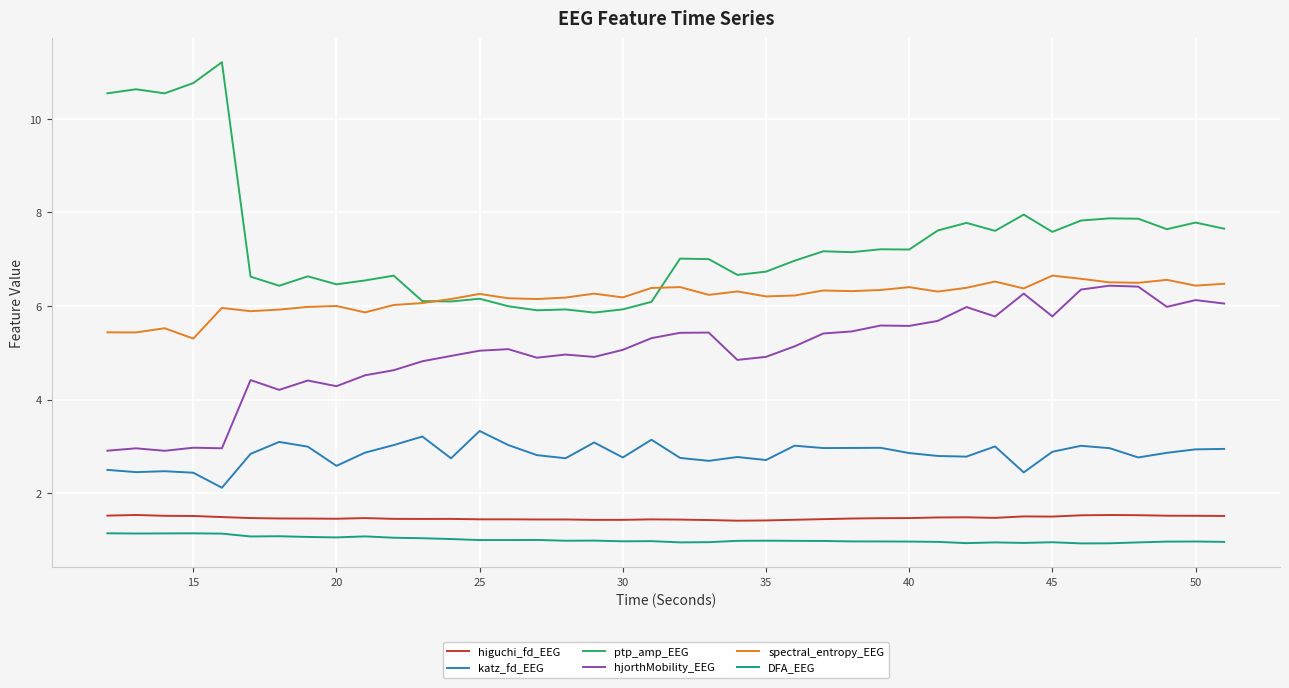

True or false: hjorthMobility_EEG and higuchi_fd_EEG cross at least once.

False